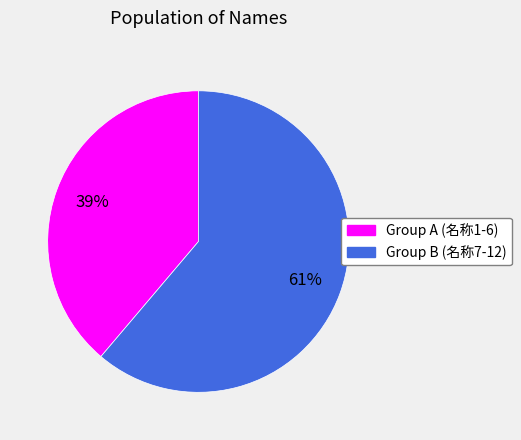

Does any single category account for the majority?

Yes